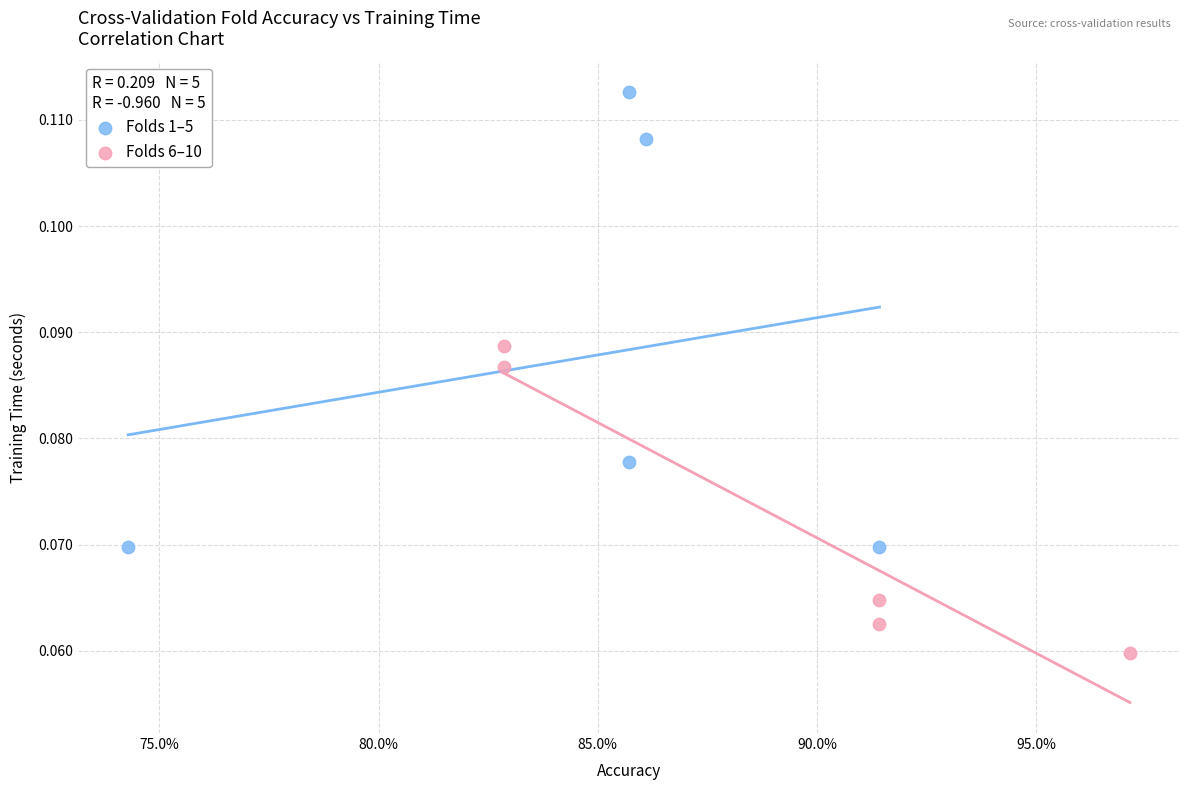

What are all the series names shown in the legend?

Folds 1–5, Folds 6–10